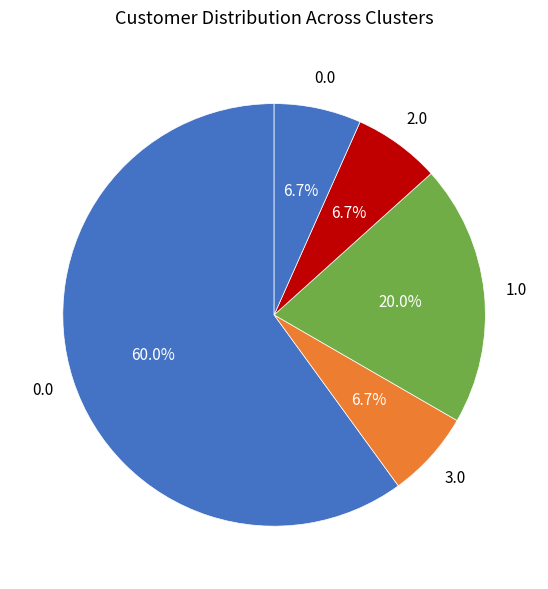

How many slices are in this pie chart?

5